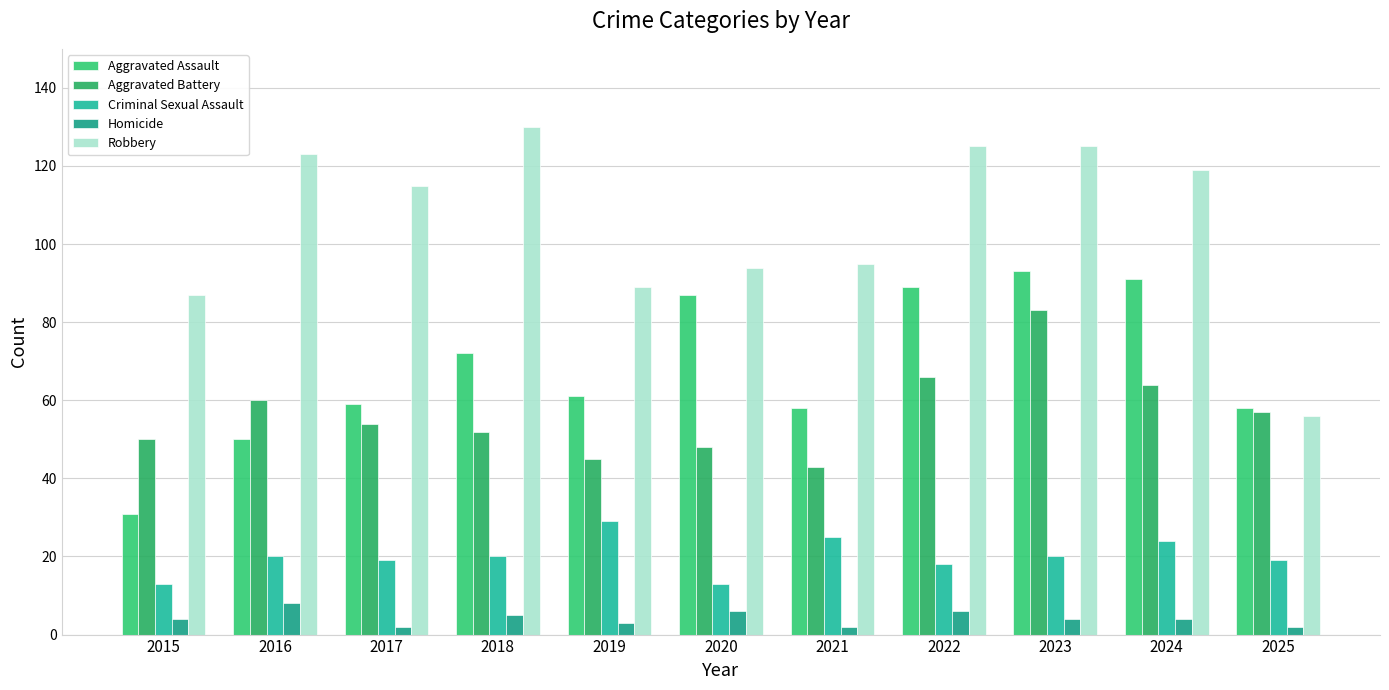

How many groups of bars are there?

11